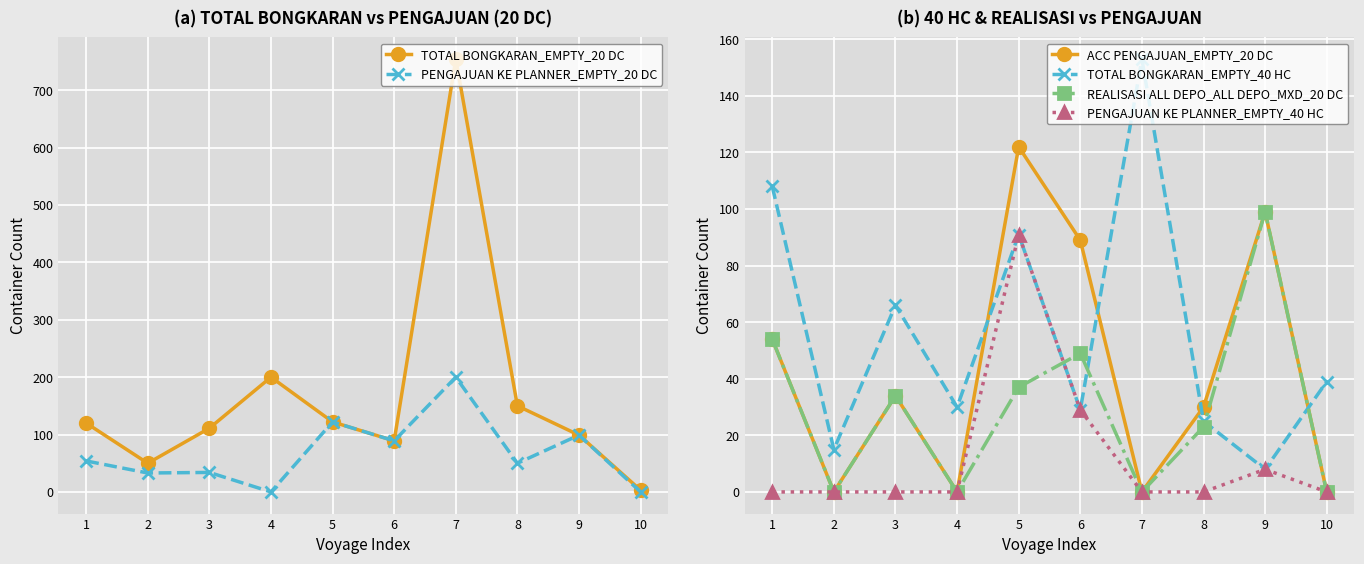

How many positive values does the REALISASI ALL DEPO_ALL DEPO_MXD_20 DC series have?

6